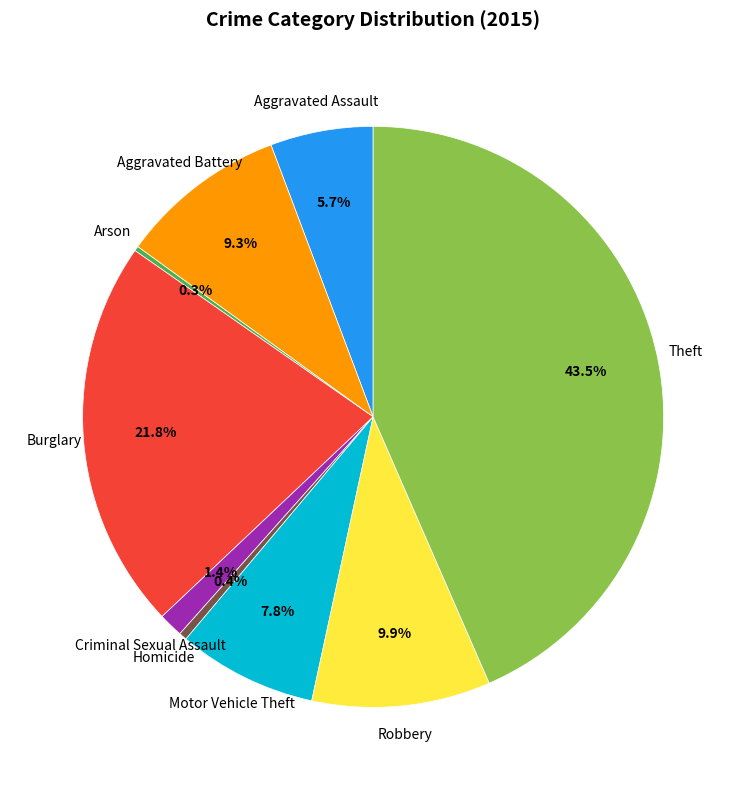

Combined, do Criminal Sexual Assault and Motor Vehicle Theft account for over 50%?

No